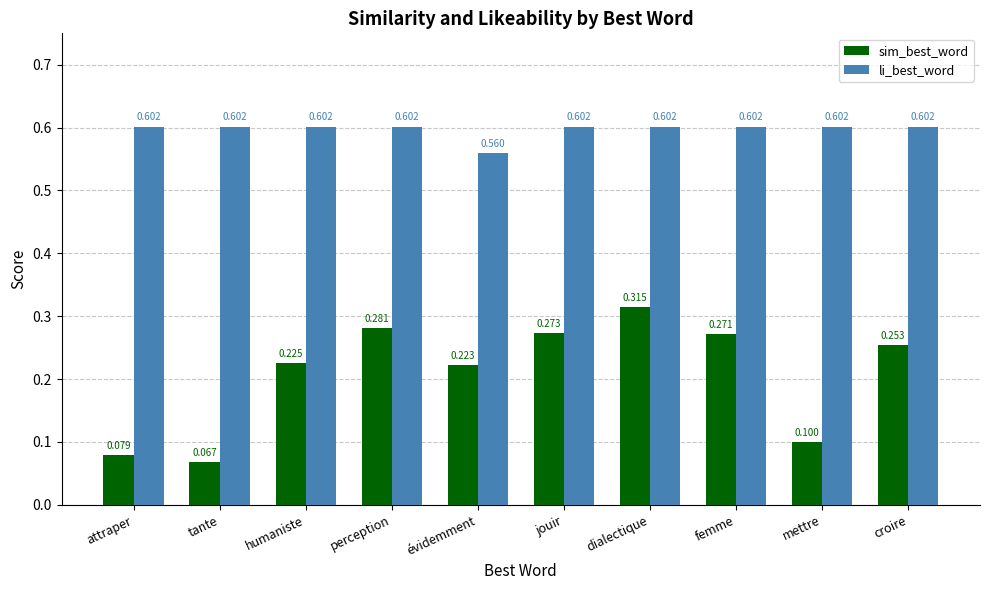

How many groups of bars are there?

10